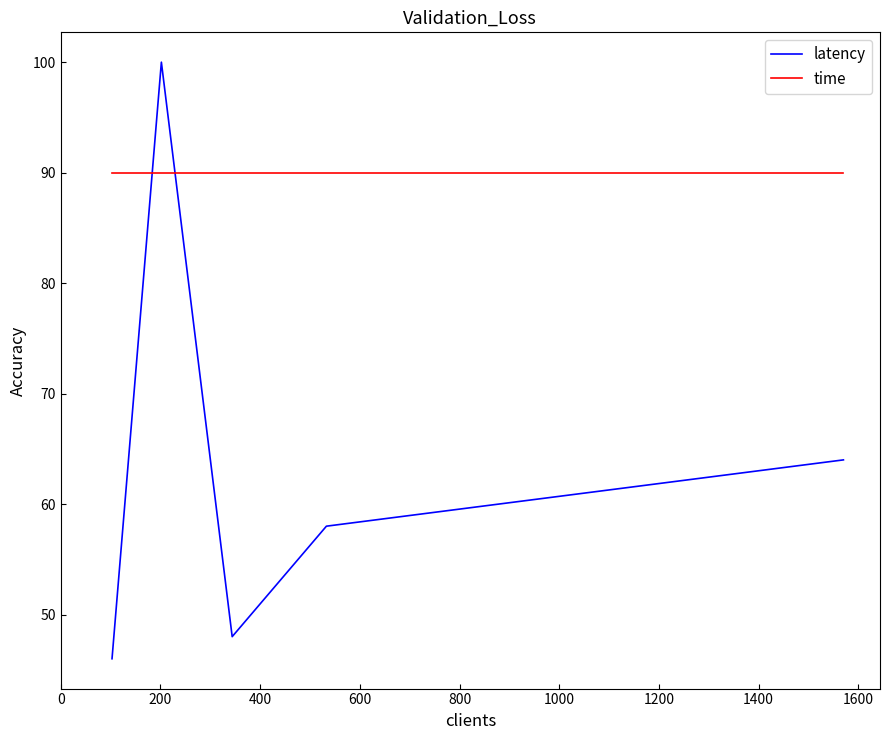

Rank the series by their maximum value, from lowest to highest.

time, latency